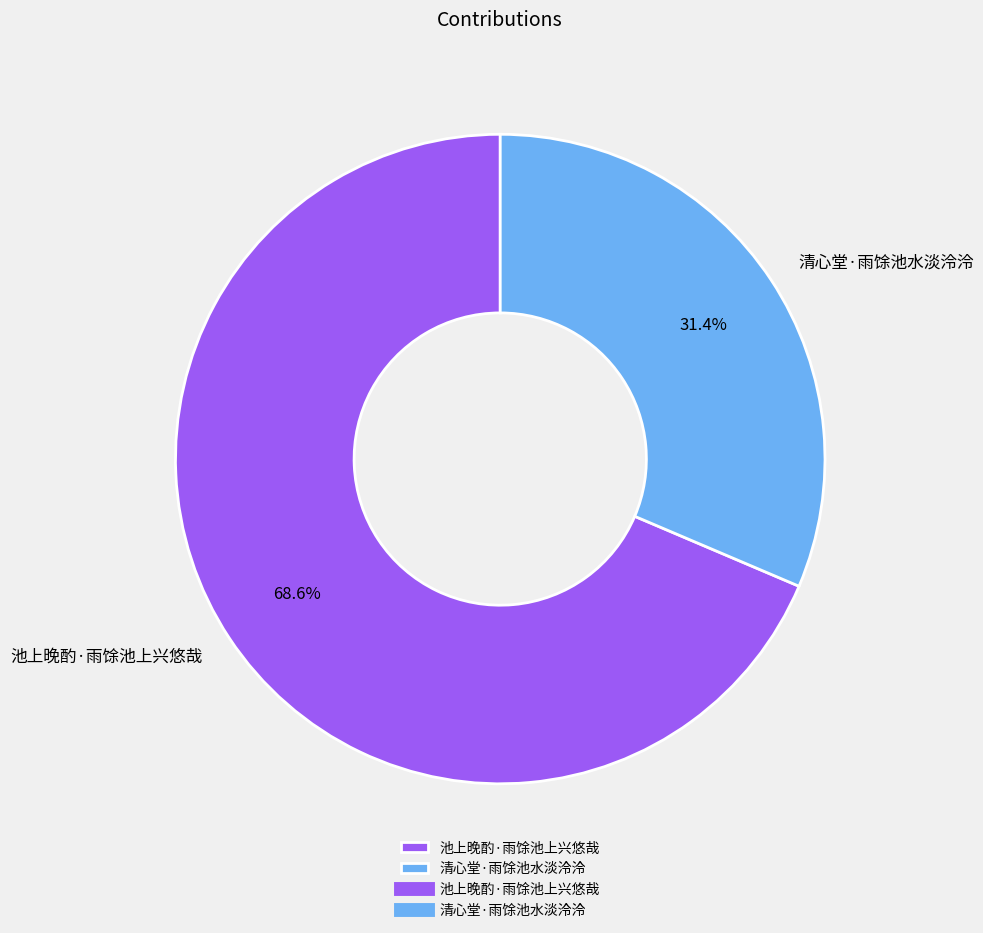

To the nearest percent, what percentage of the pie is 池上晚酌·雨馀池上兴悠哉?

69%